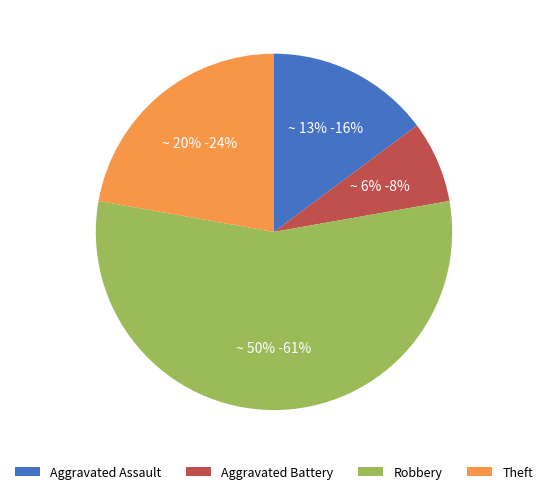

Between Robbery and Theft, which is larger?

Robbery